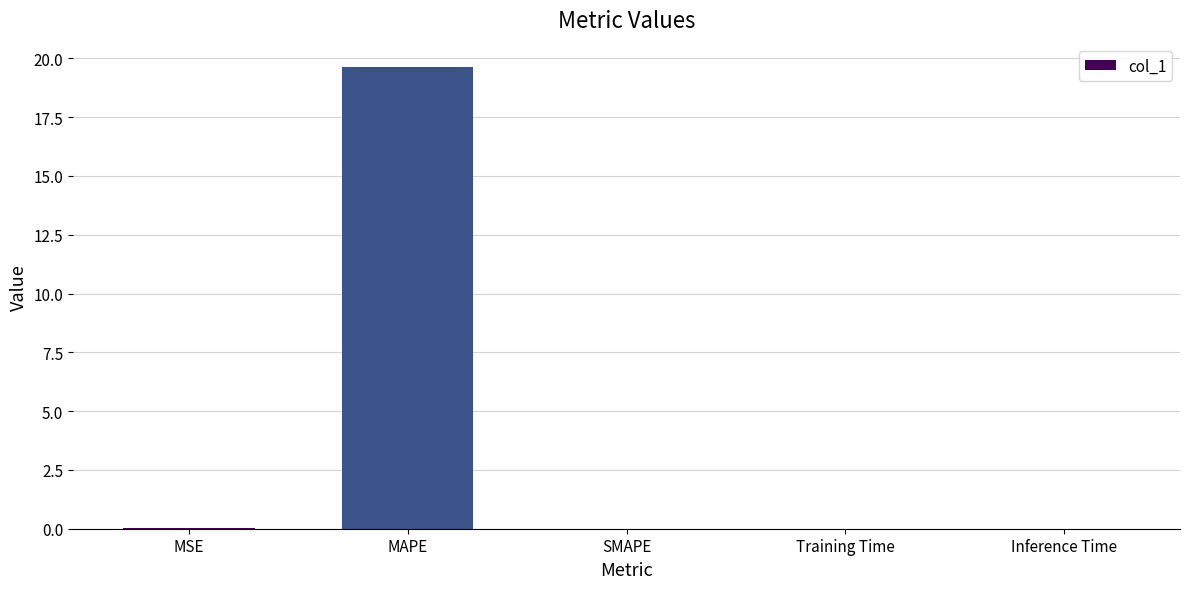

What is the maximum value shown in the chart?

19.6